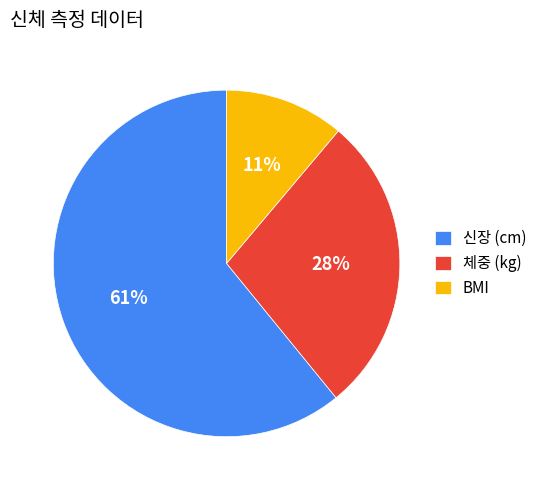

Which category accounts for the majority?

신장 (cm)